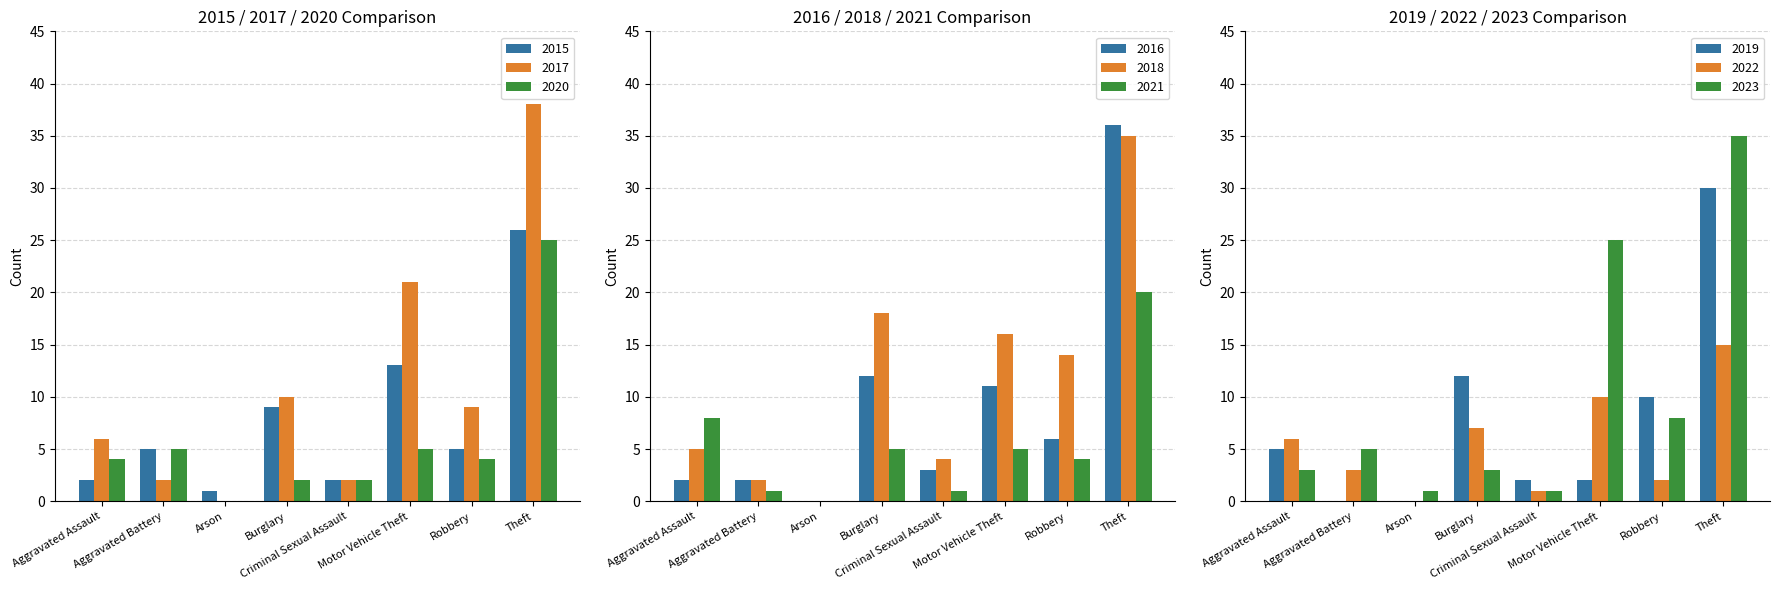

Is it true that 2015 equals 13 at Motor Vehicle Theft?

True